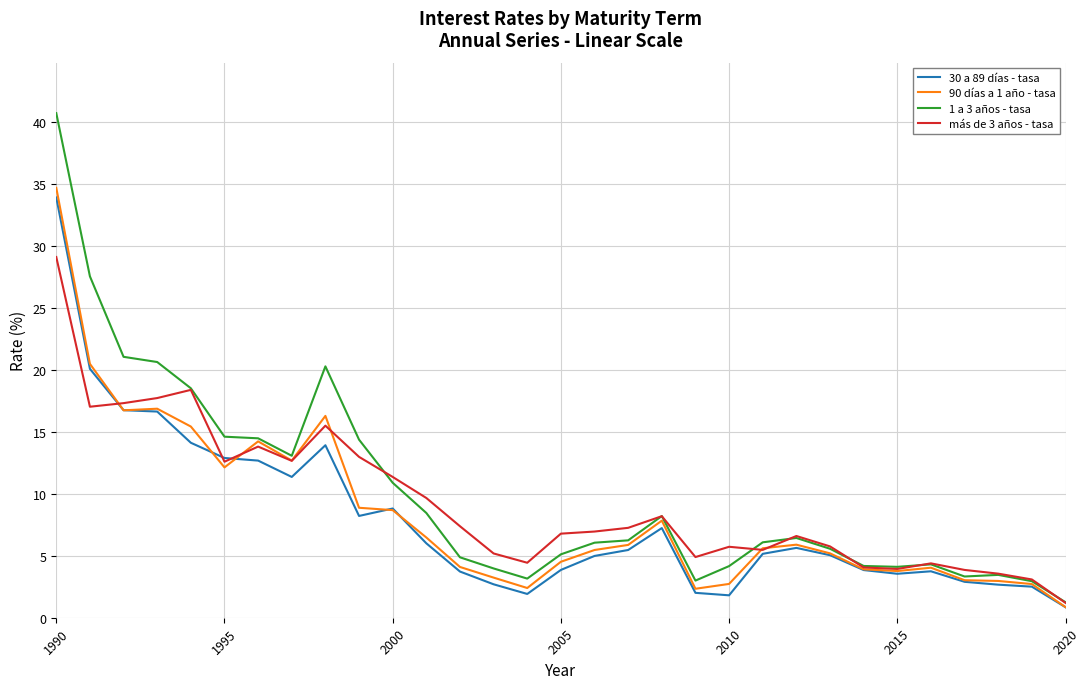

What is the difference between the maximum and minimum values in the 90 días a 1 año - tasa series?

33.9